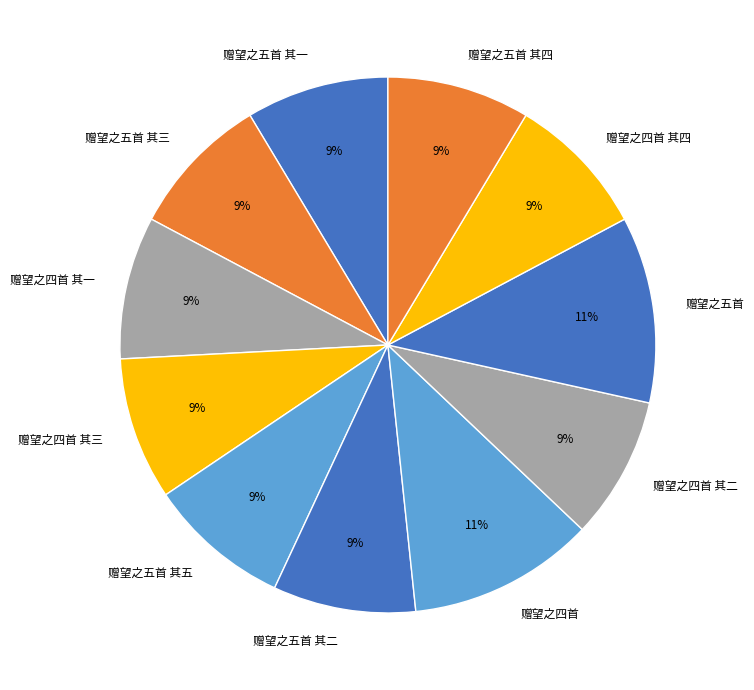

Is there a majority slice in this chart?

No